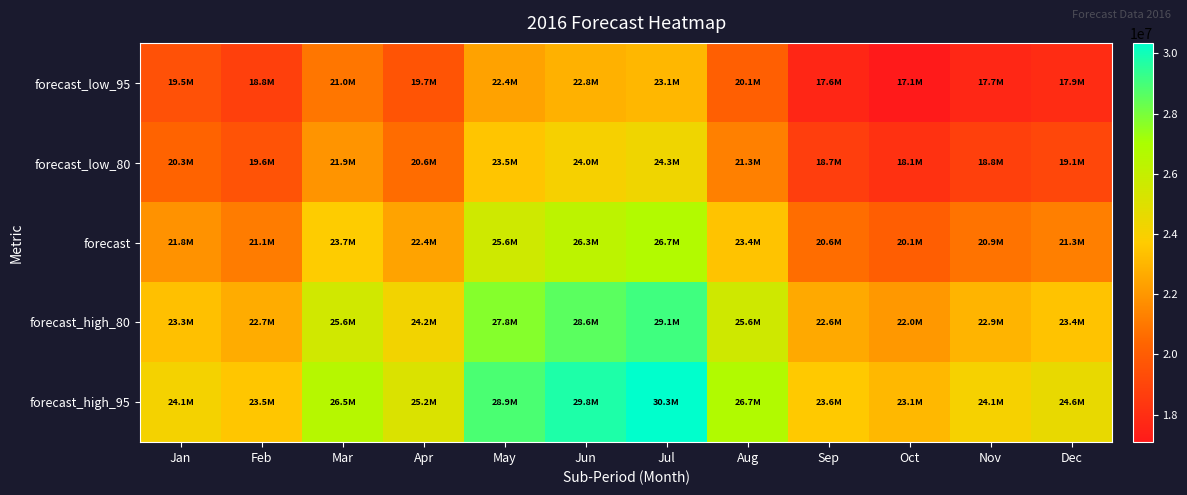

Which has a higher value, Jun or Nov?

Jun